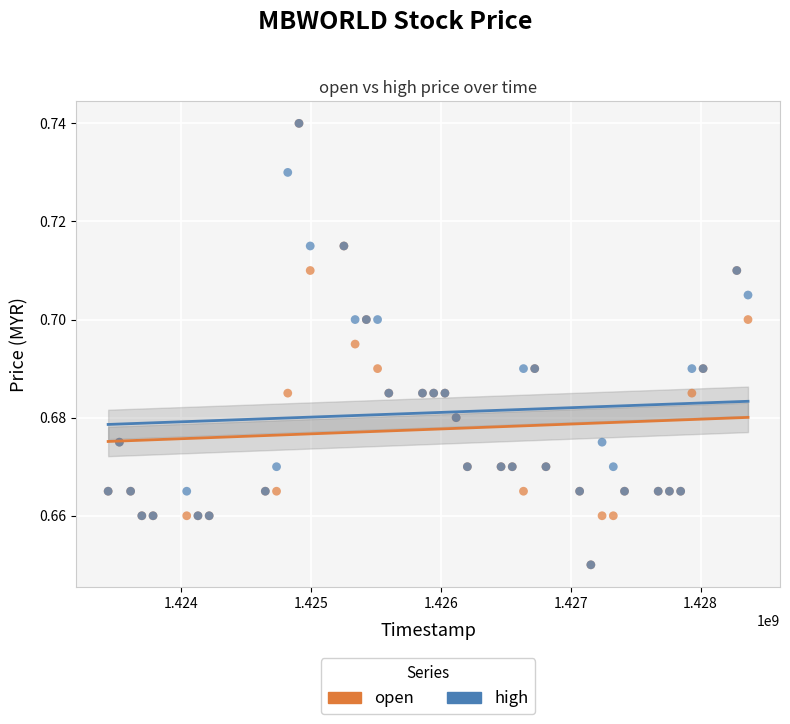

What are all the series names shown in the legend?

open, high